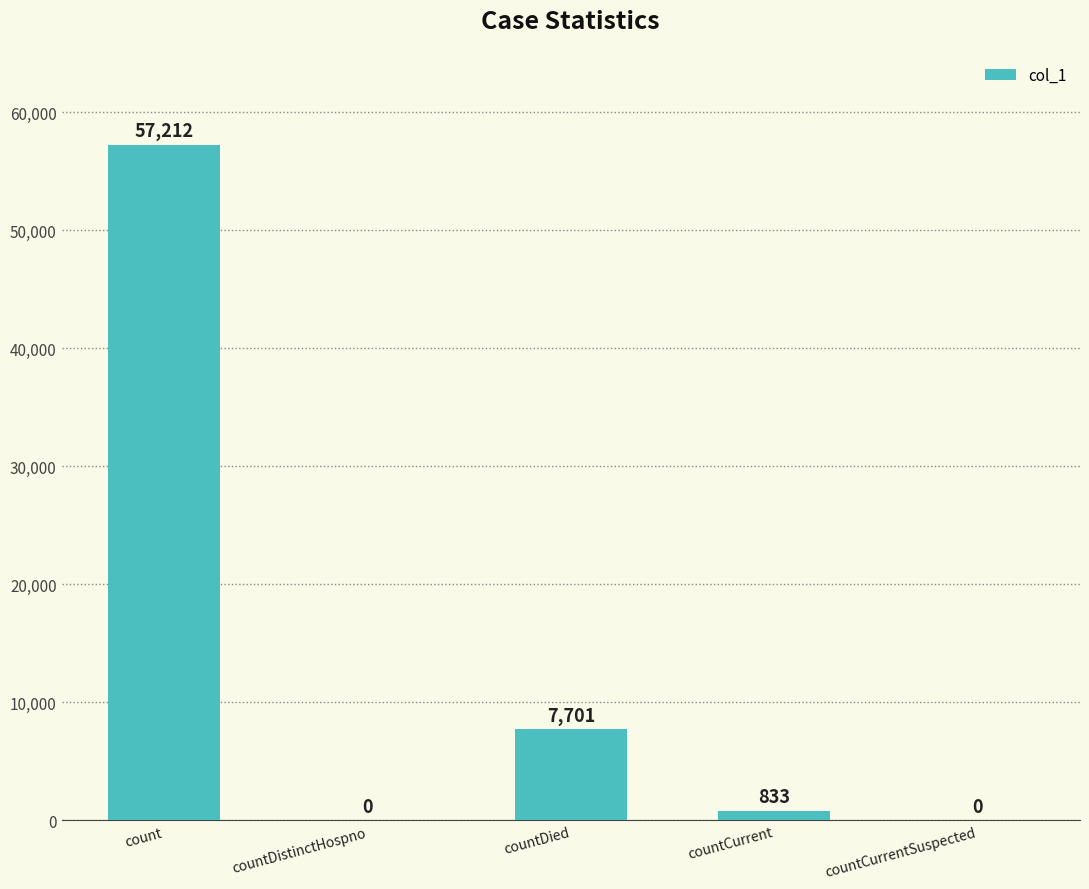

Count the number of categories in the chart.

5